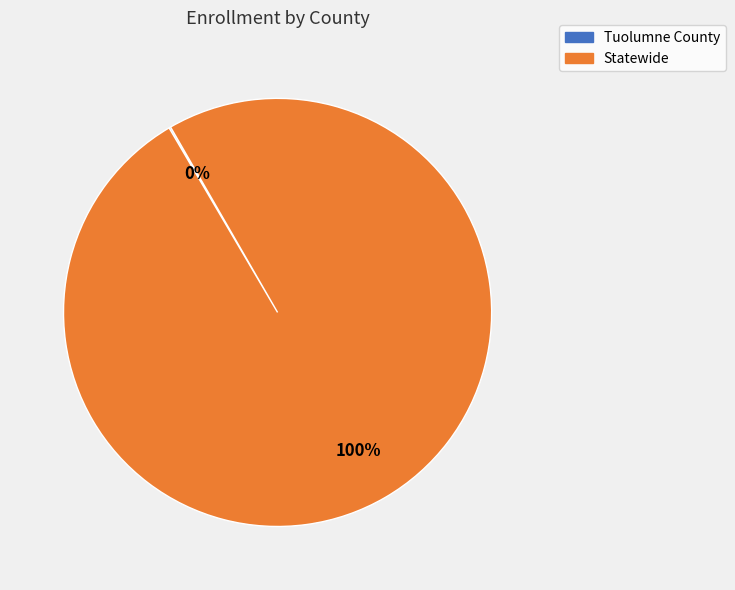

Is there any slice that represents more than half of the pie?

Yes